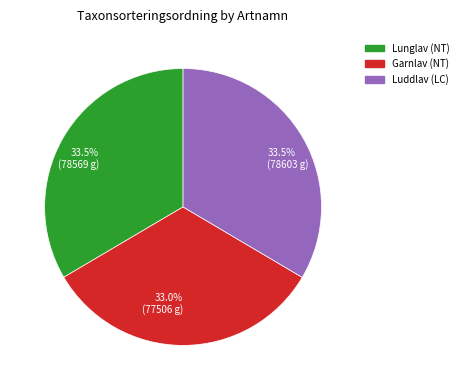

Combined, what portion of the pie is Garnlav (NT) and Lunglav (NT)?

66.5%